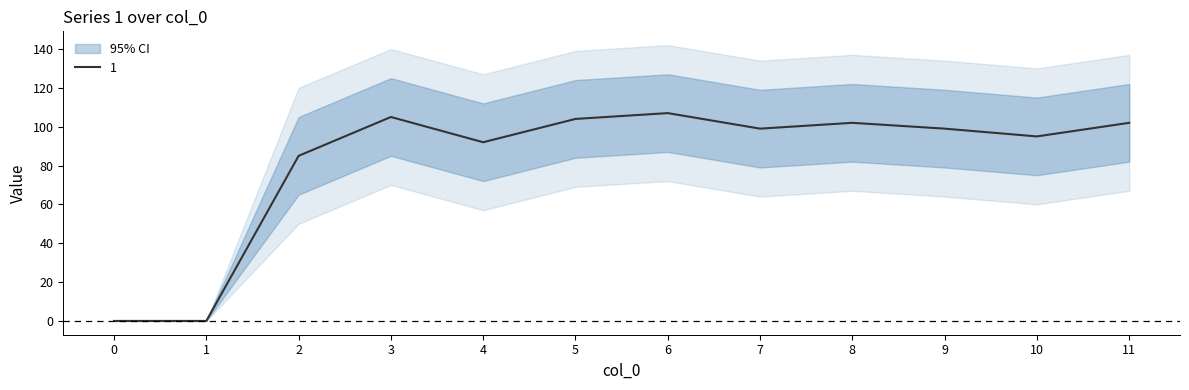

What is the difference between the second highest and minimum values?

105